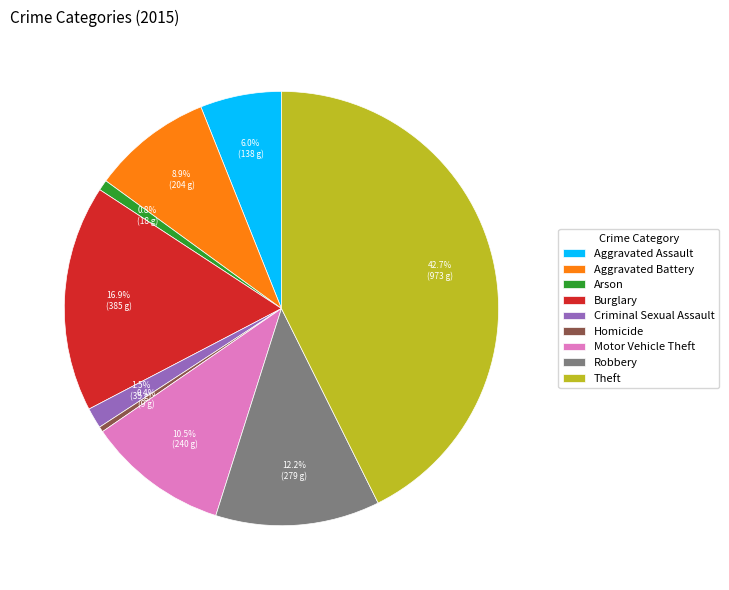

Is there any slice that represents more than half of the pie?

No